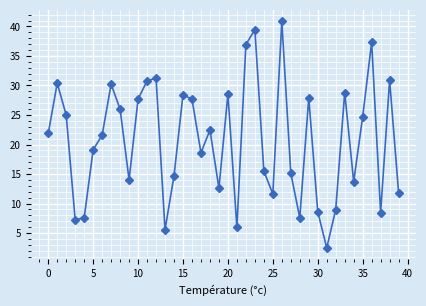

What is the average value?

20.7